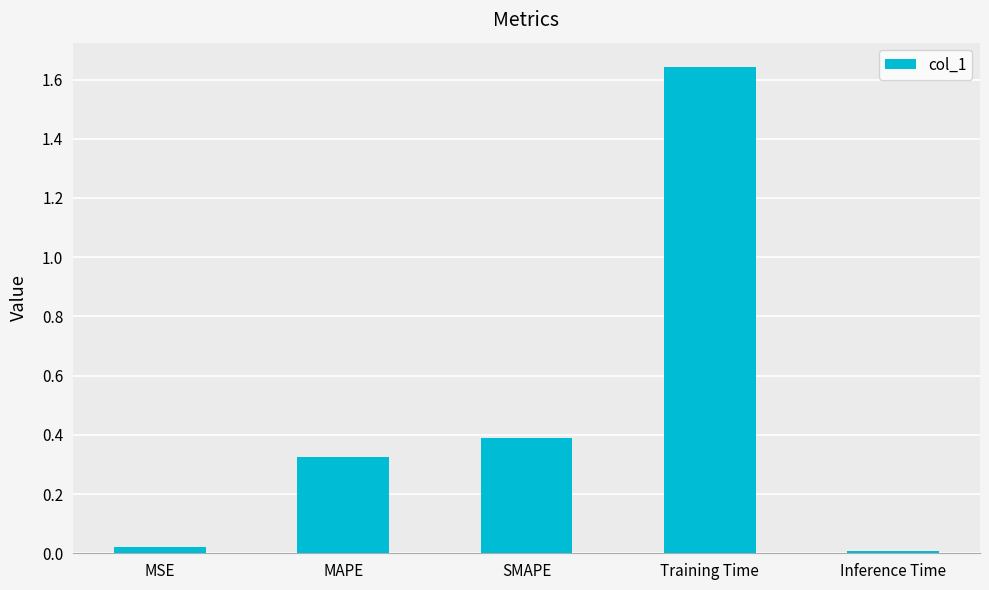

True or false: the data shows 0.0 at Inference Time.

True